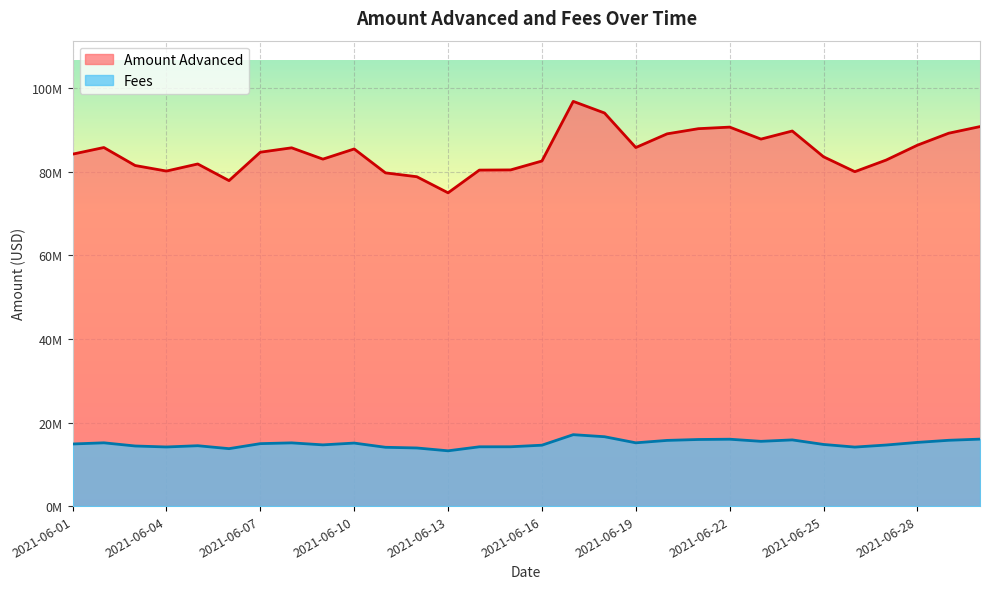

Does the chart display data point markers on the line(s)?

No